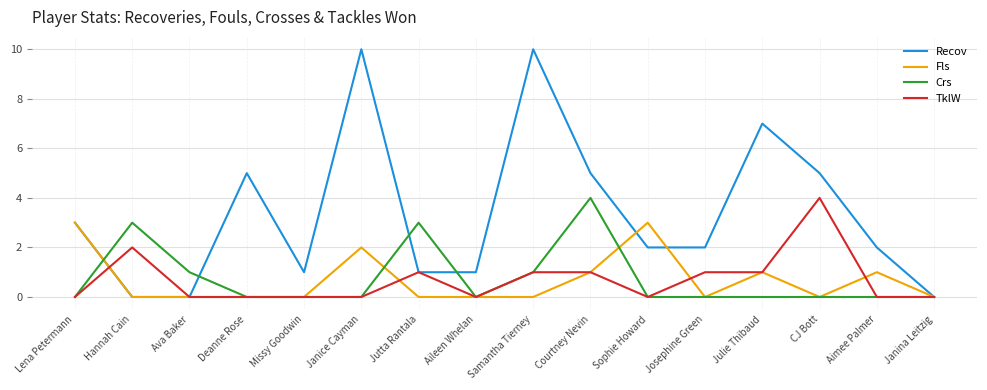

What are all the series names shown in the legend?

Recov, Fls, Crs, TklW